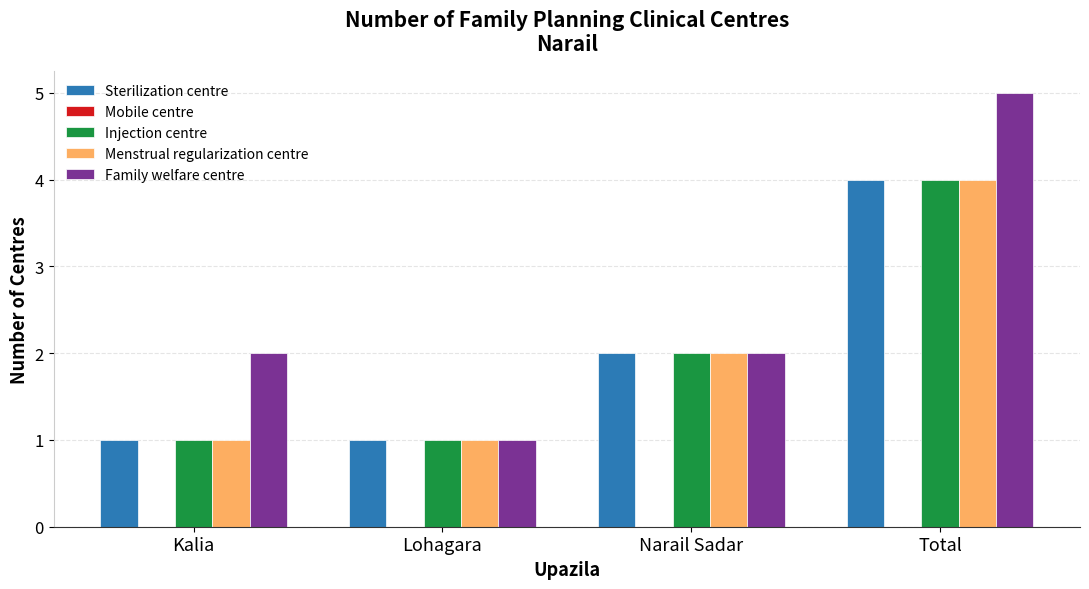

What position from the right is Lohagara?

3